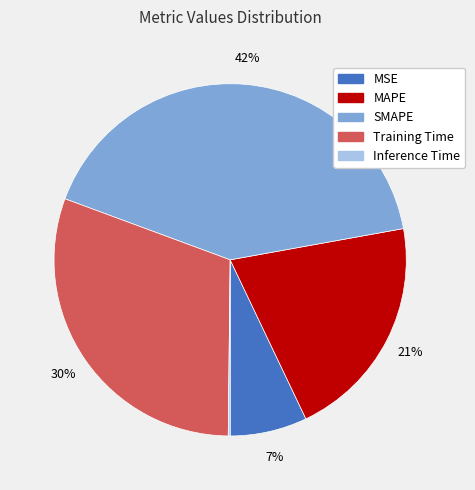

Between MAPE and MSE, which is larger?

MAPE